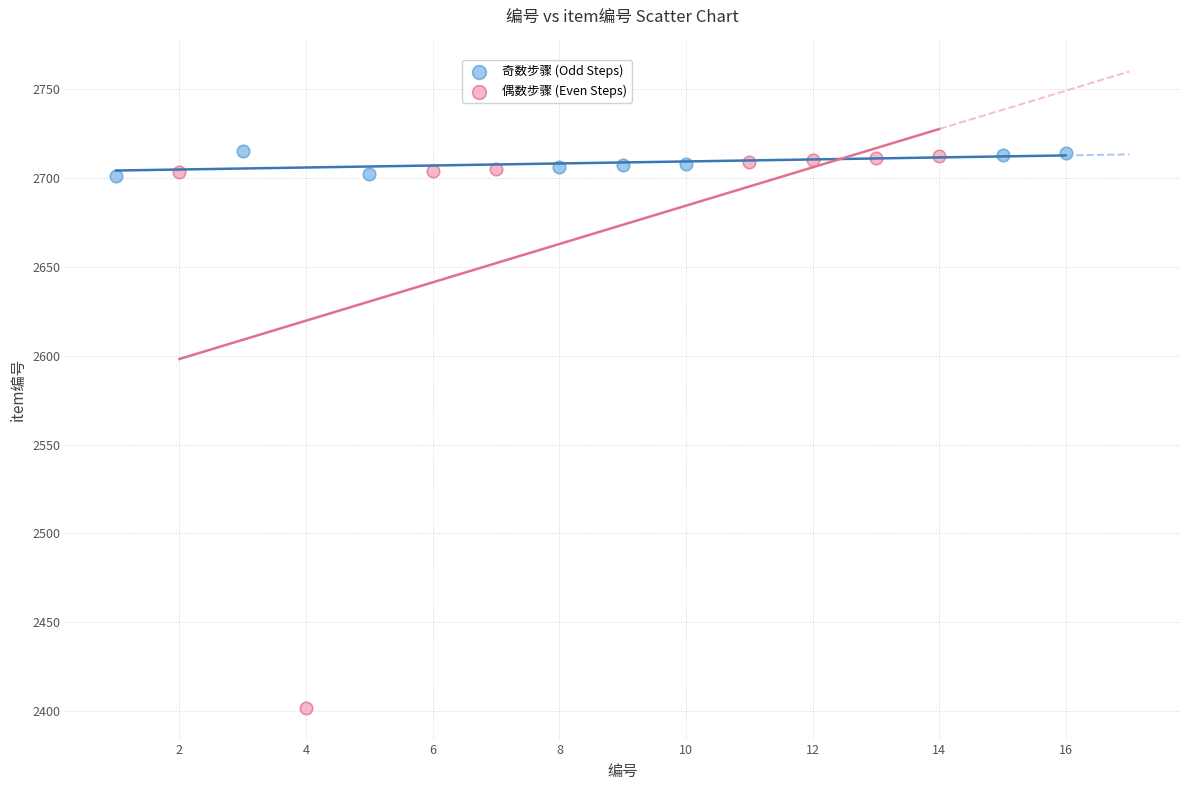

Which series has the largest Y range (max minus min)?

偶数步骤 (Even Steps)